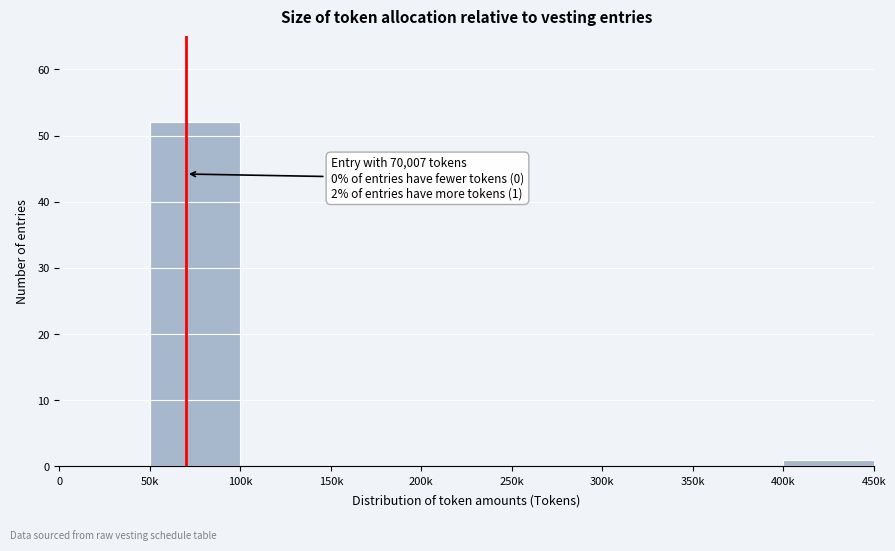

Reading left to right, extract all data points from this chart.

0=0	50k=52	100k=0	150k=0	200k=0	250k=0	300k=0	350k=0	400k=1